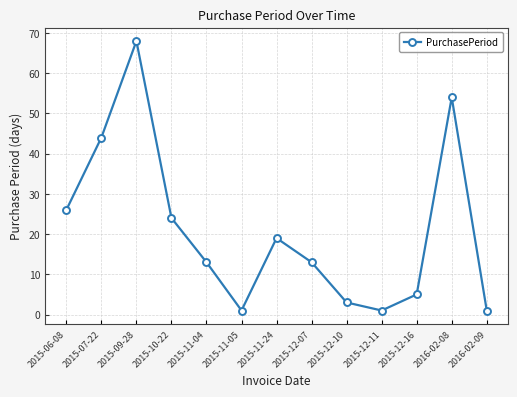

What is the average value?

21